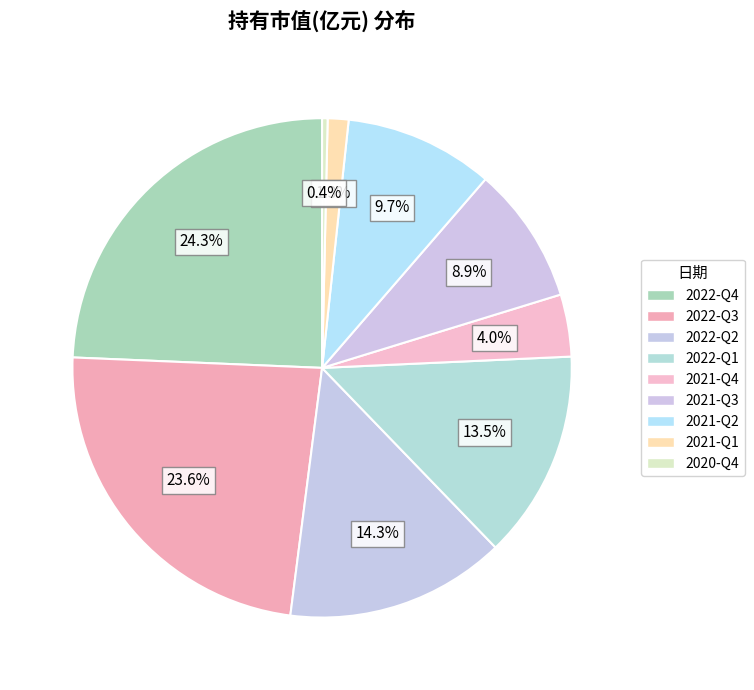

To the nearest percent, what is the difference between the 2021-Q1 and 2022-Q2 slice percentages?

13%